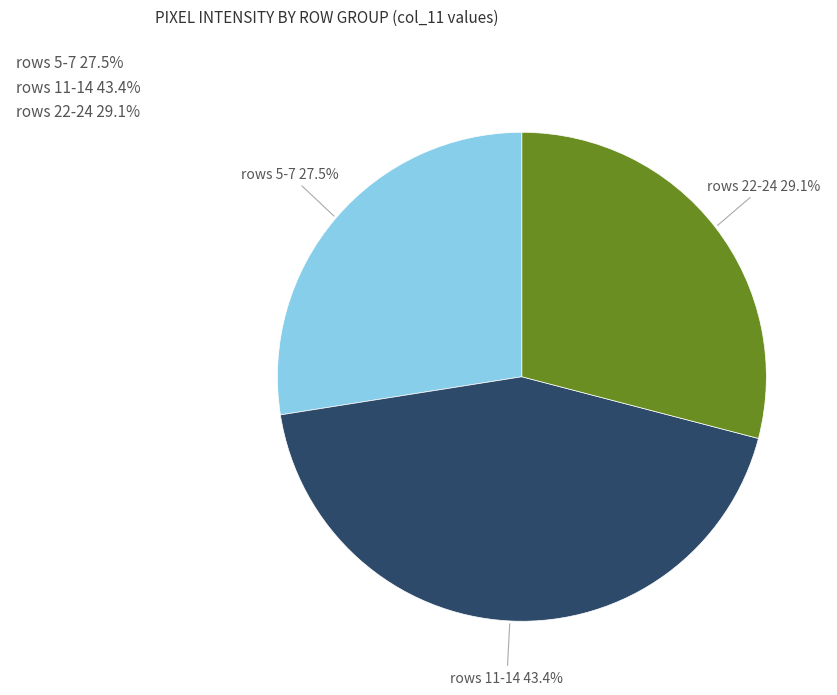

What is the largest slice in the pie chart?

rows 11-14 43.4%